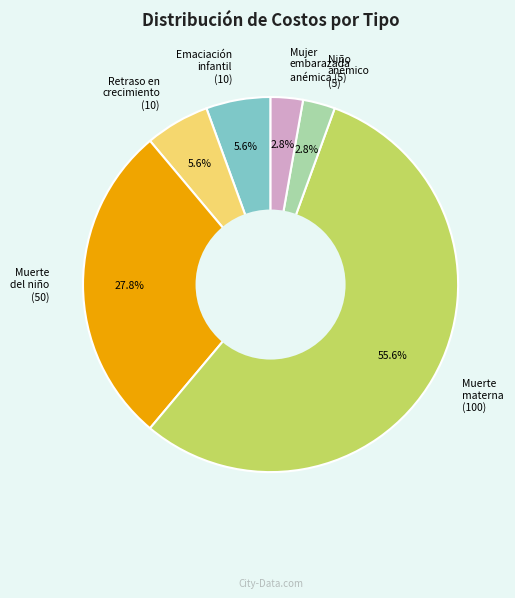

Is there any slice that represents more than half of the pie?

Yes